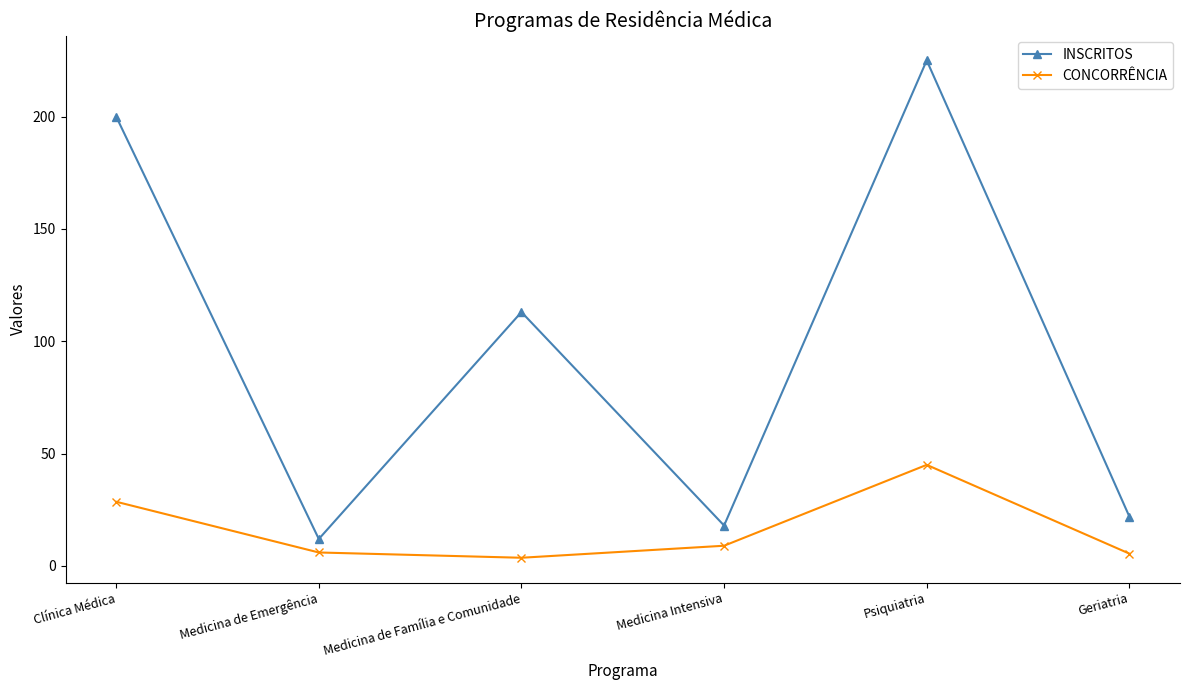

What is the label of the 1st point from the left?

Clínica Médica